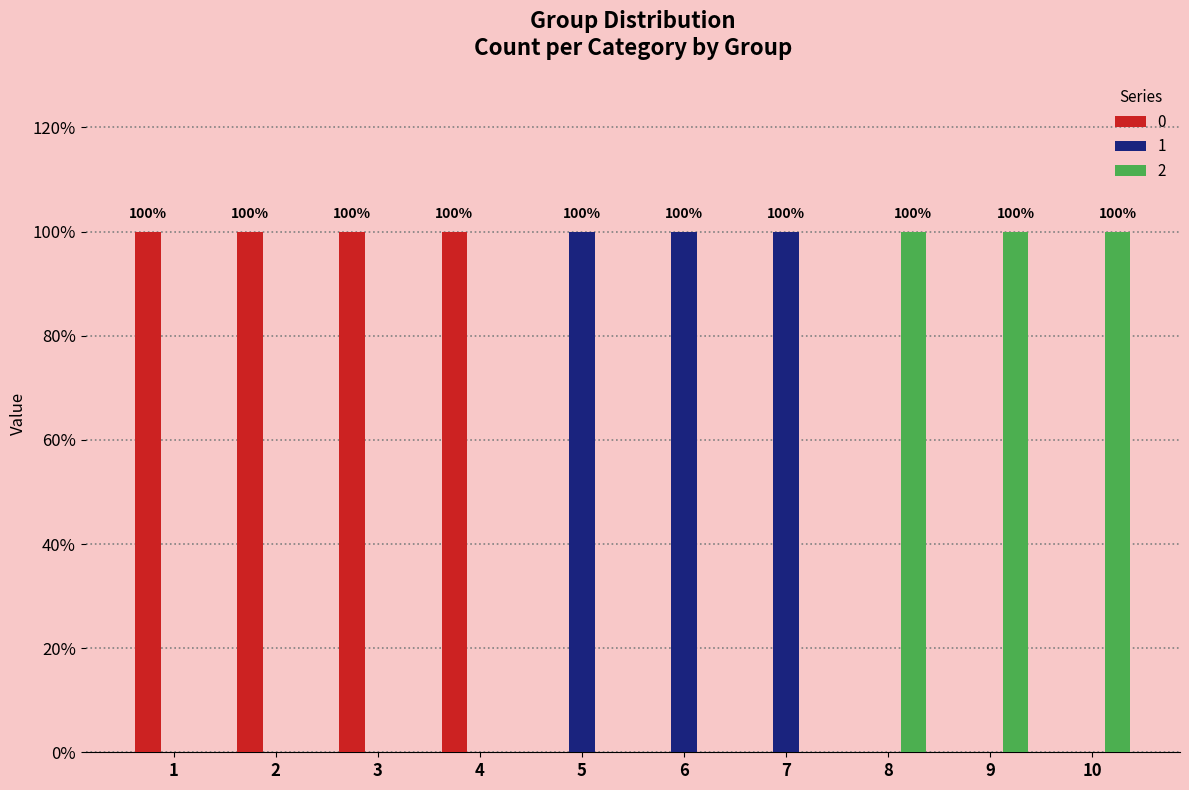

What are all the series names shown in the legend?

0, 1, 2